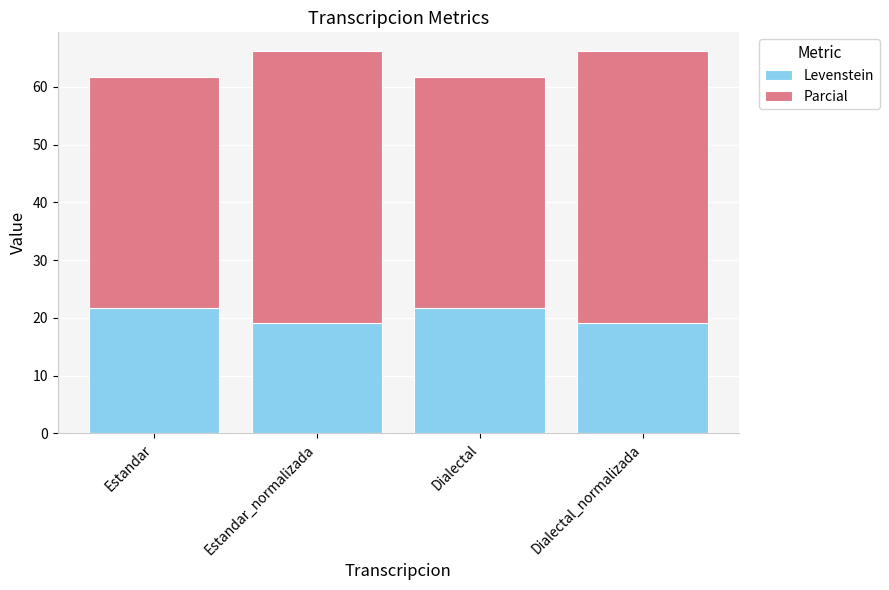

What is the difference between the second highest and minimum values in the Levenstein series?

2.7